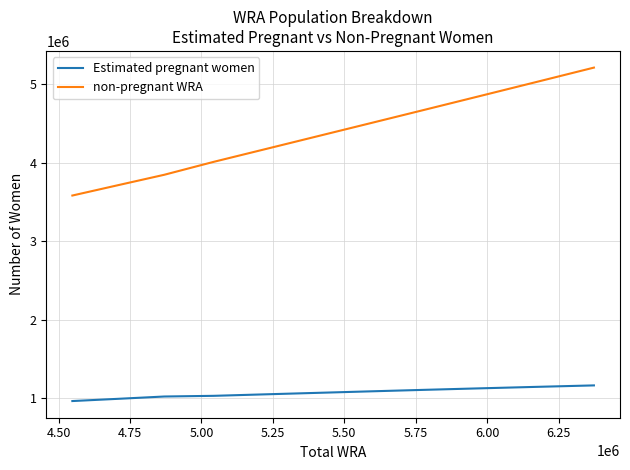

What is the smallest value displayed?

967125.8